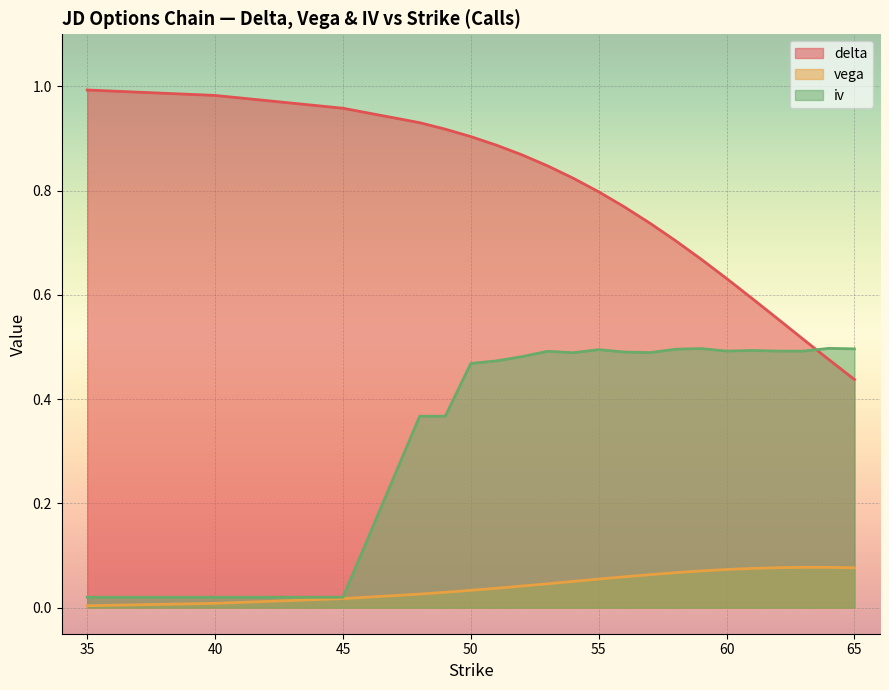

What are all the series names shown in the legend?

delta, vega, iv